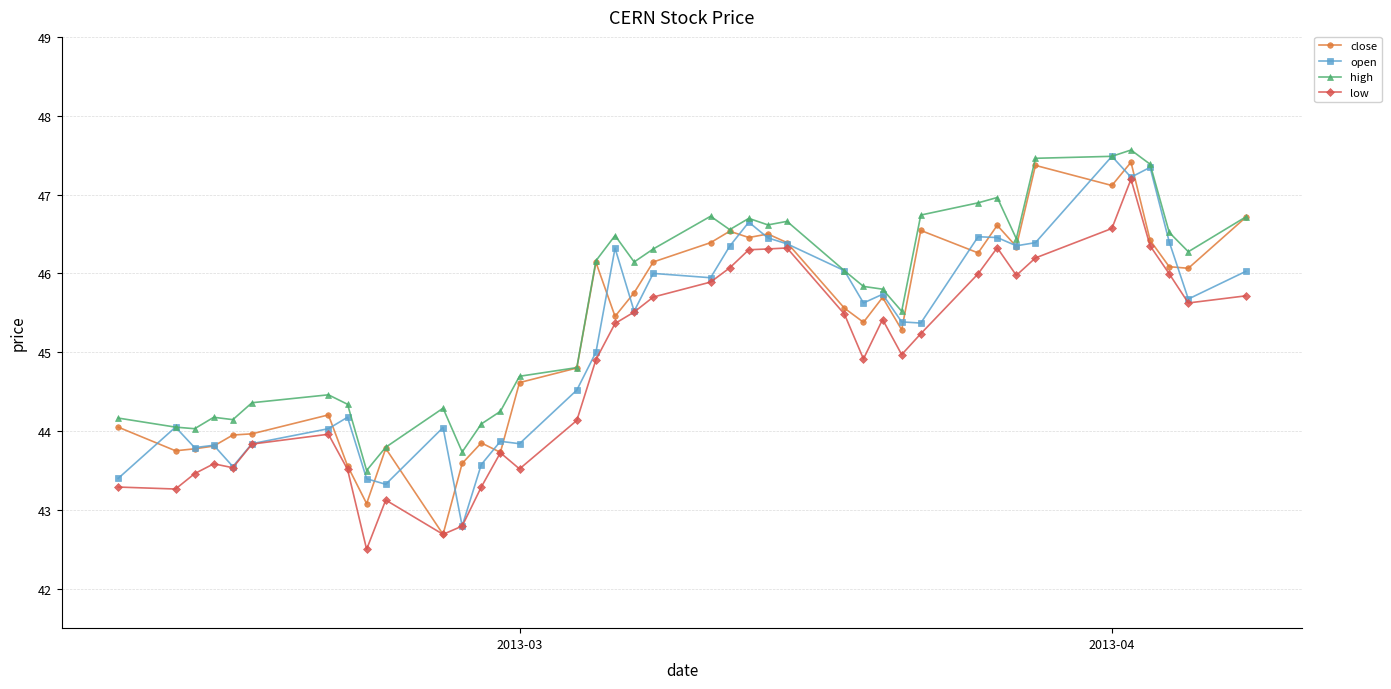

Rank the series by their maximum value, from highest to lowest.

high, open, close, low